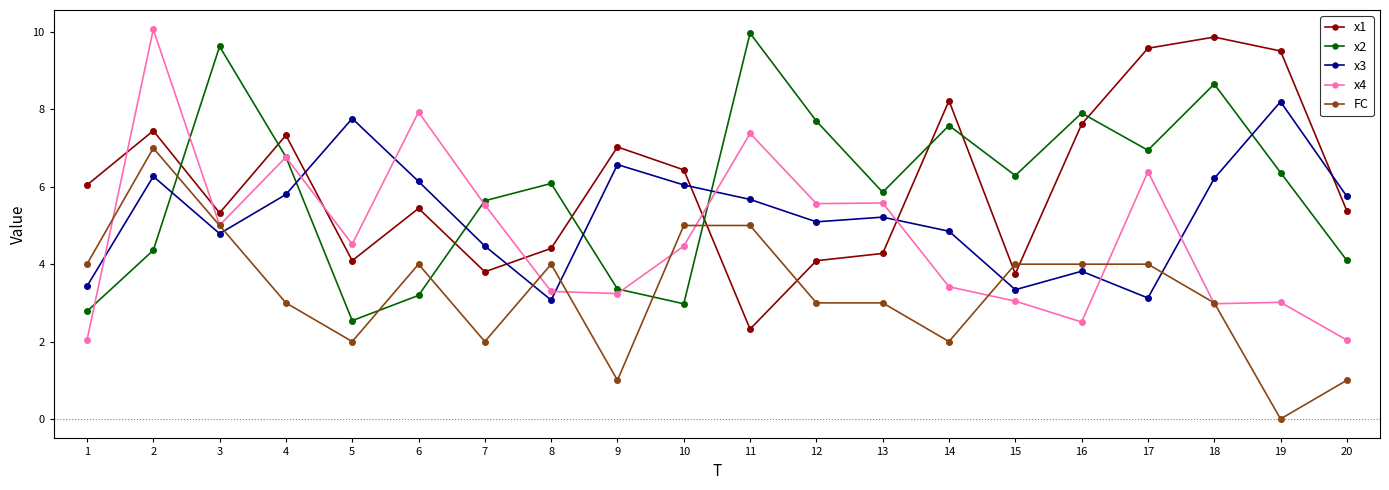

Between which two adjacent categories do x1 and x4 first intersect?

1 and 2